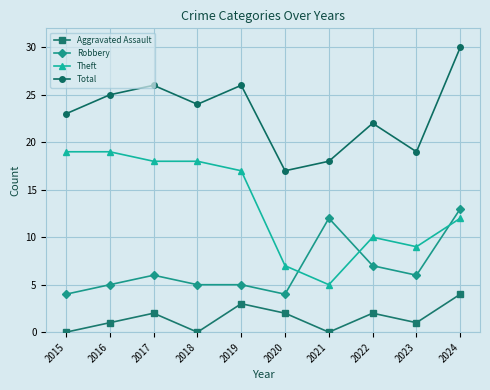

How many values in the Theft series are below 17?

5